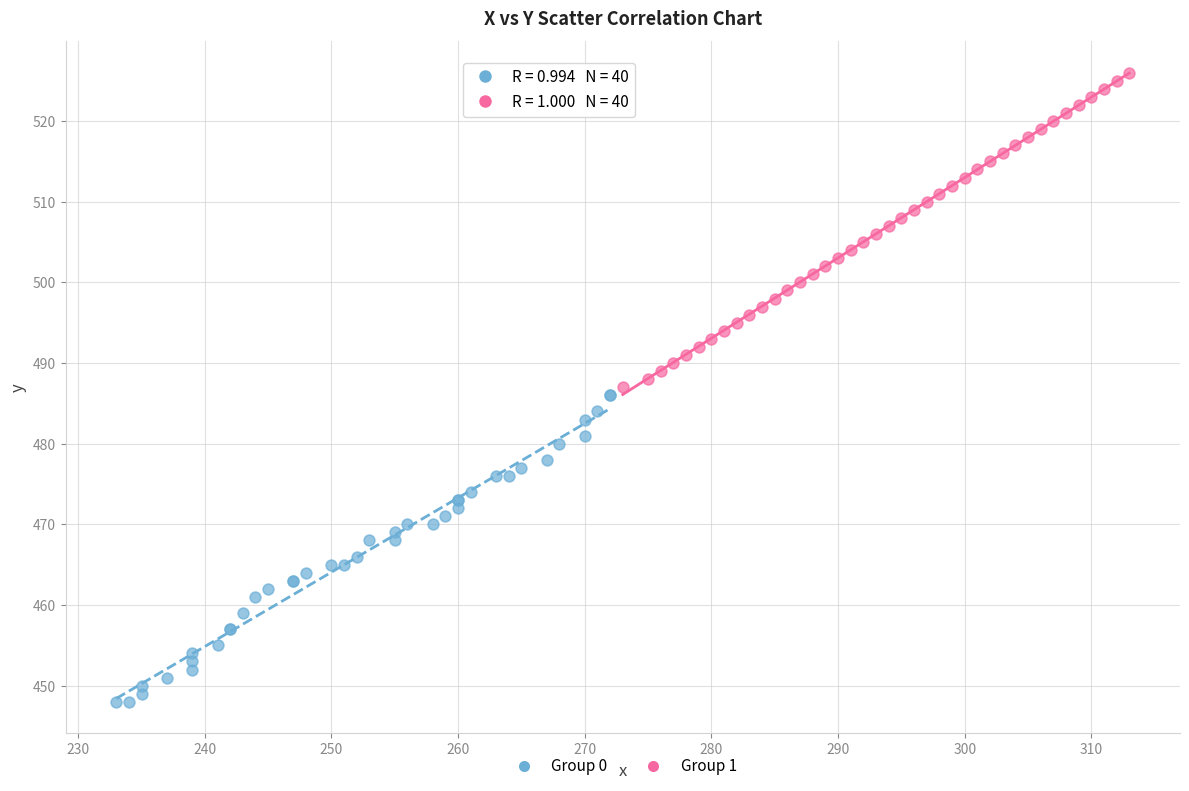

Which series contains the lowest Y value?

Group 0